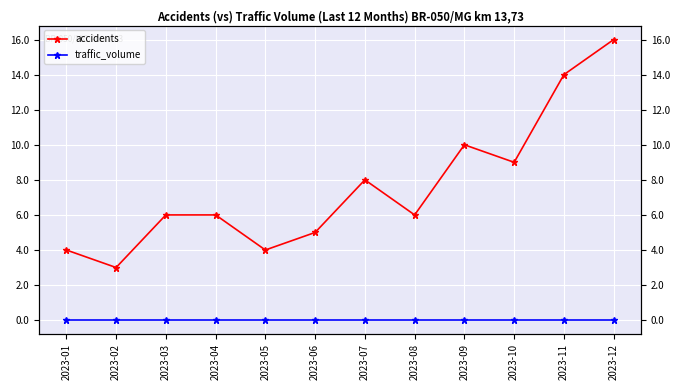

Which series has the largest range (max minus min)?

accidents